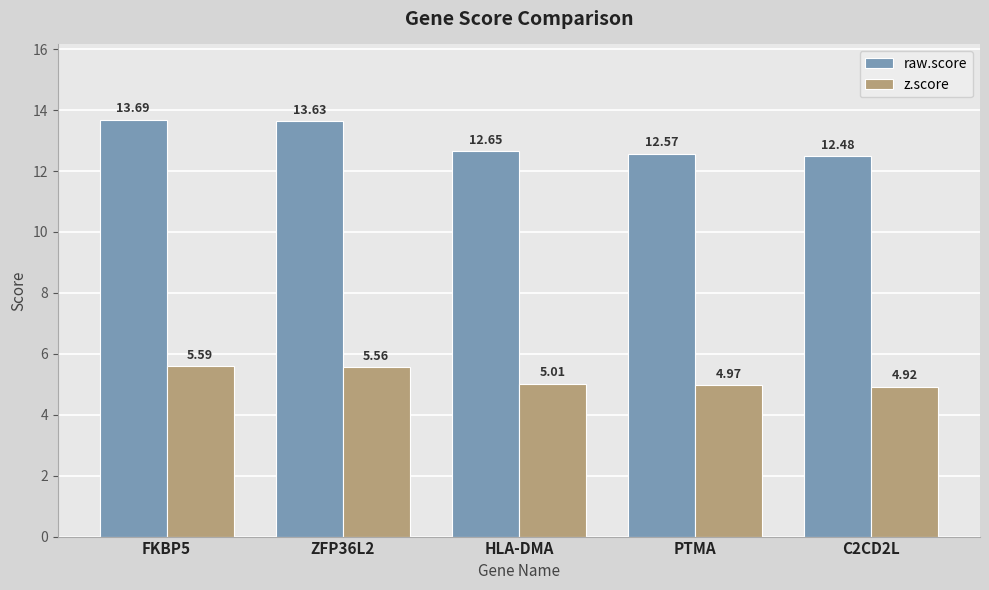

What is the difference between the highest and lowest values at FKBP5?

8.1